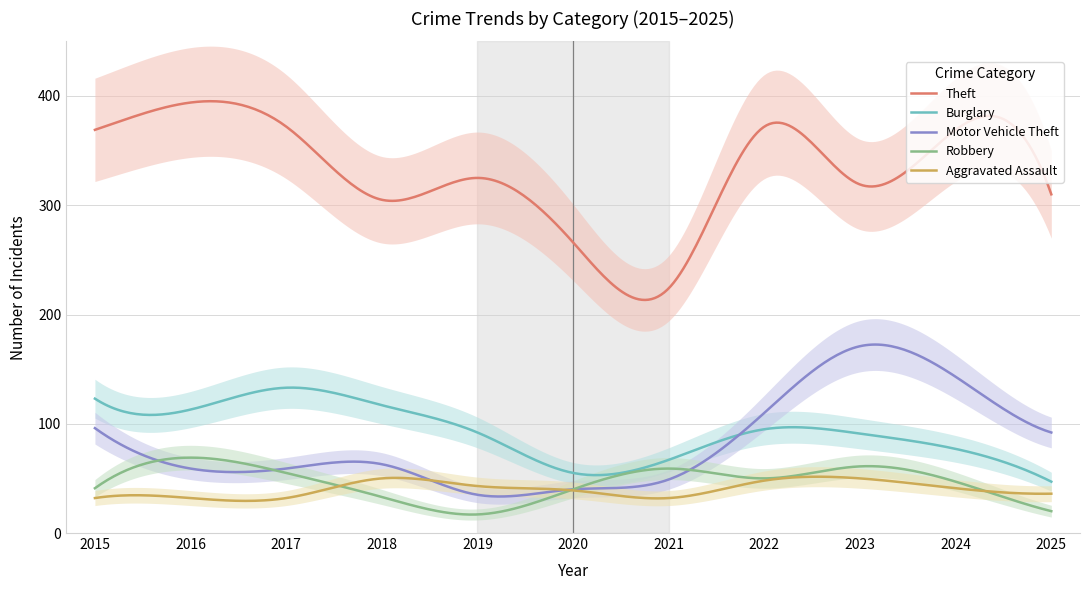

What is the minimum value shown in the chart?

17